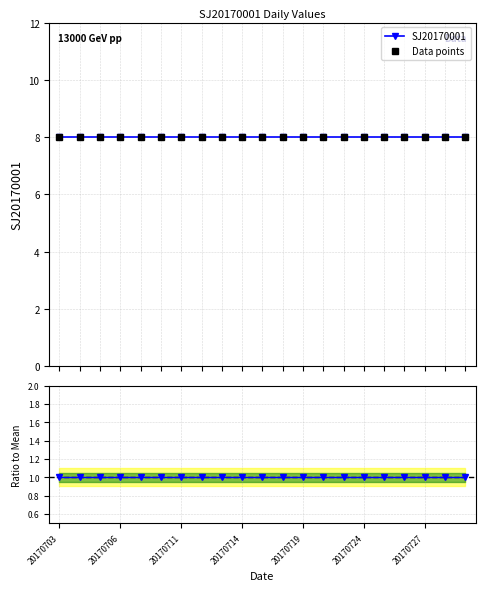

What is the average value of the SJ20170001 series?

8